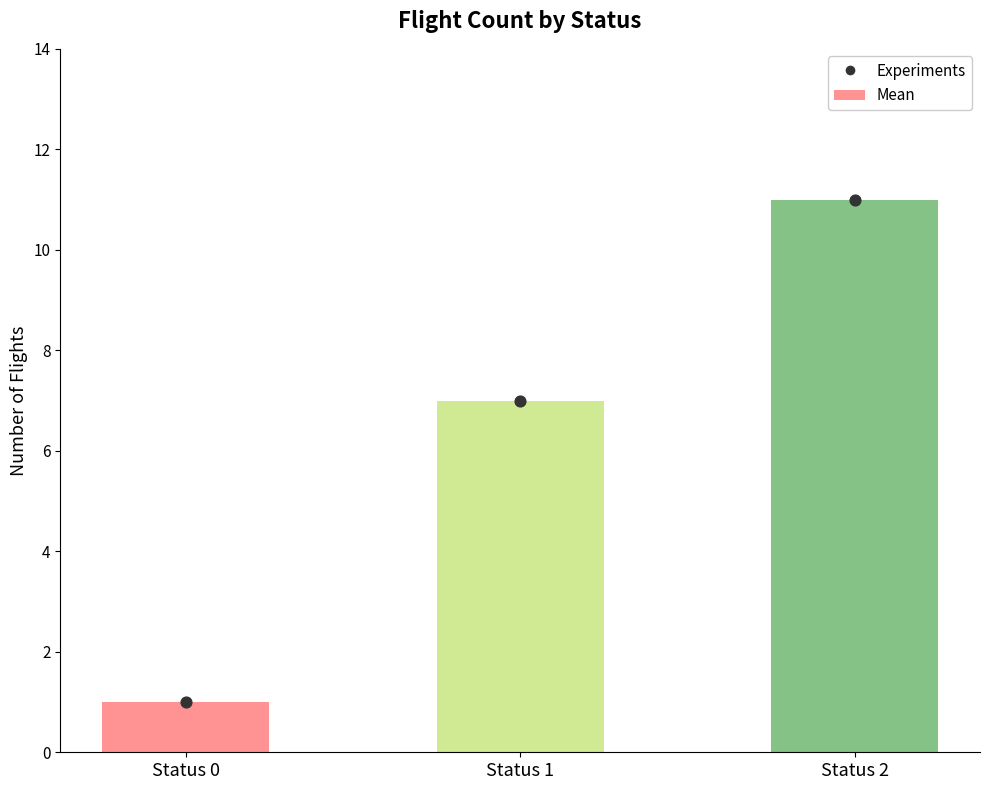

Which series reaches the maximum Y coordinate?

Mean